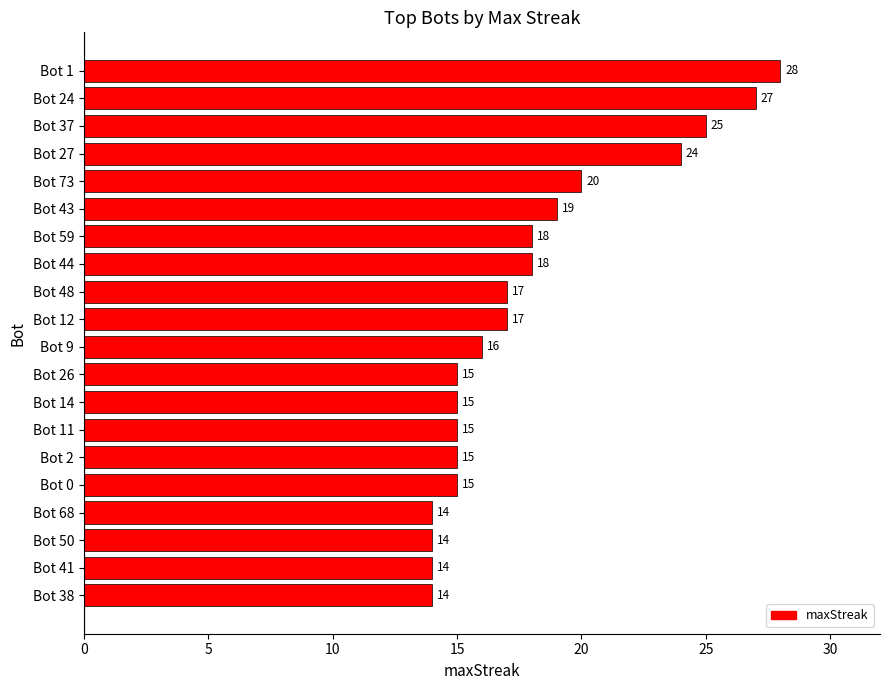

Between Bot 59 and Bot 2, which is larger?

Bot 59